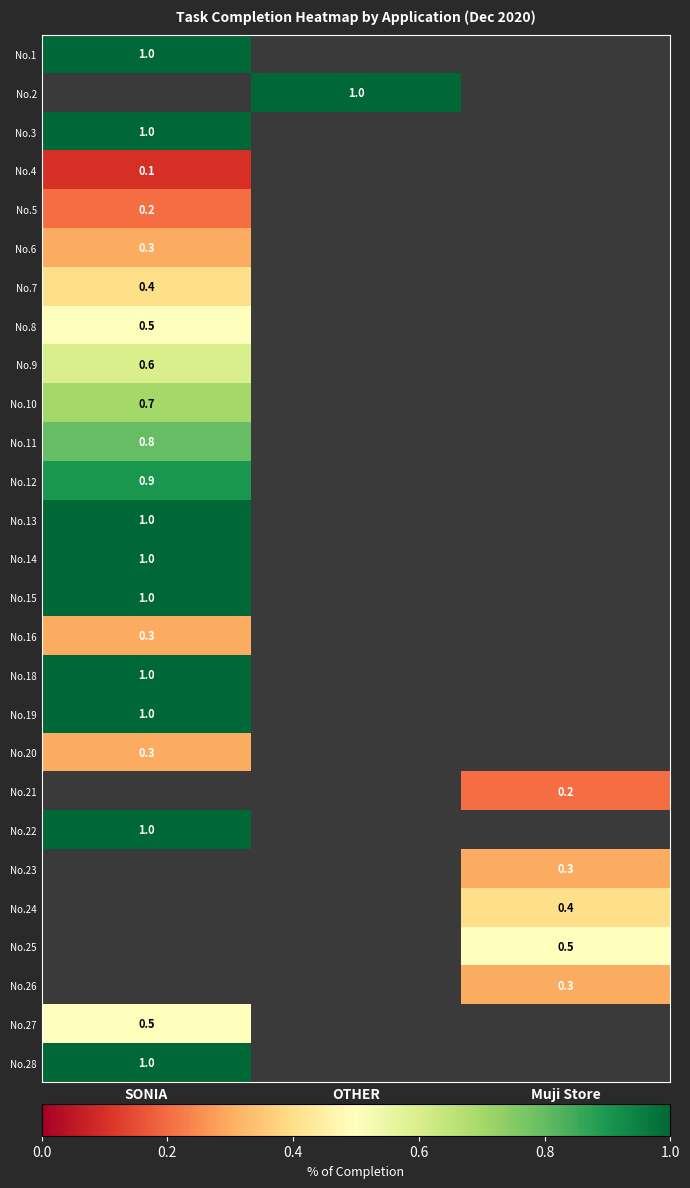

True or false: No.15 has a value of 1.0 at SONIA.

True